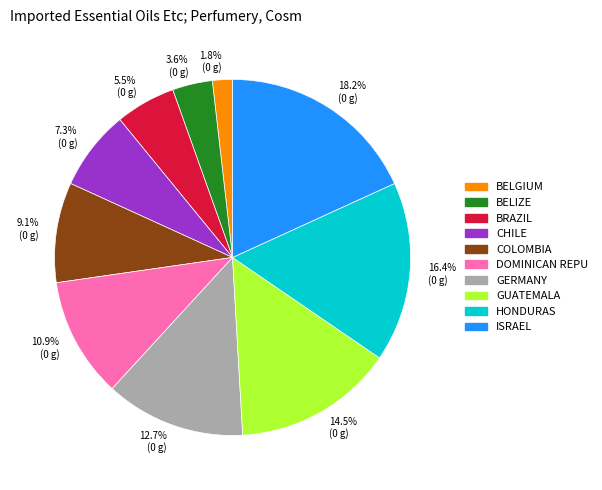

To the nearest percent, what is the average slice percentage?

10%